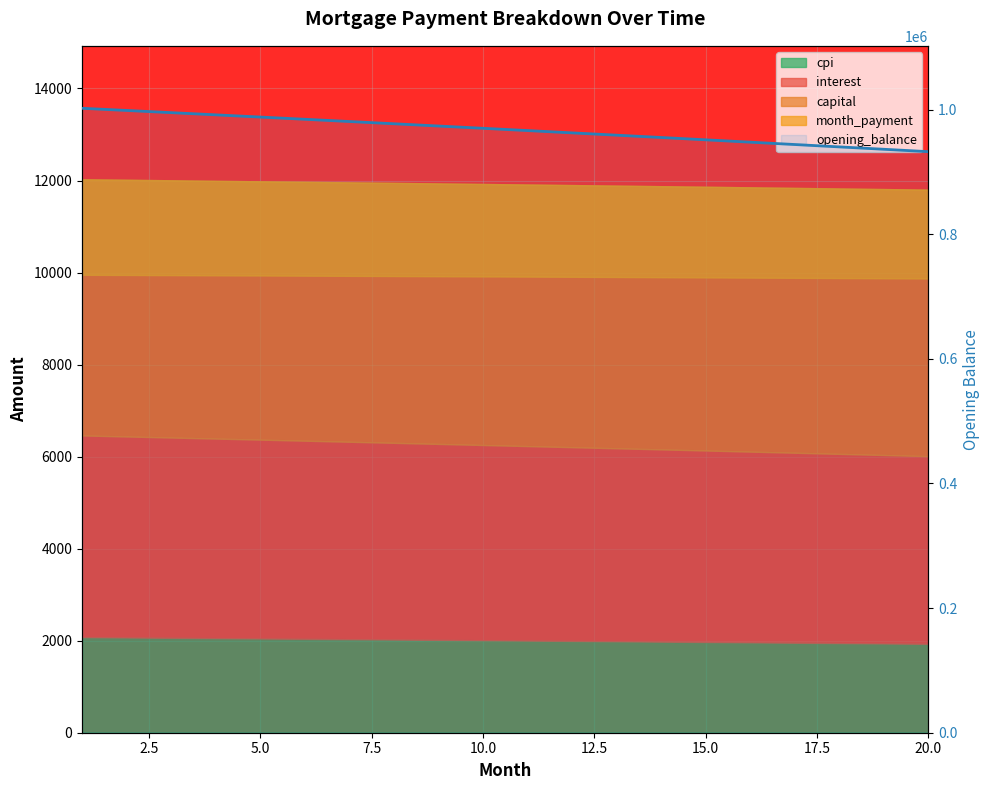

True or false: the data shows 995082.3 at 5.0.

True